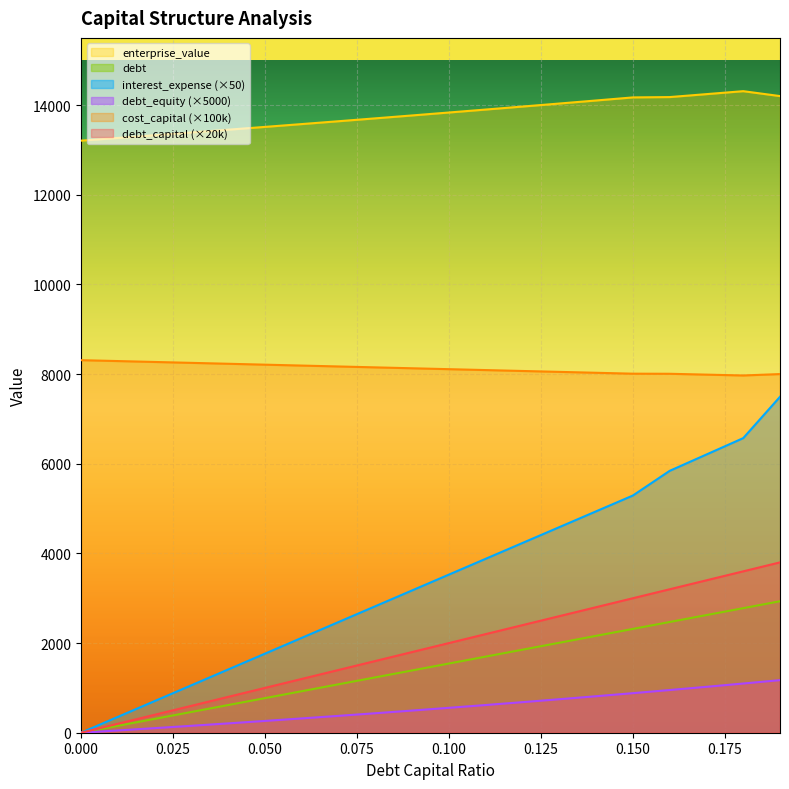

What is the difference between the highest and lowest values at 0.11?

13283.5